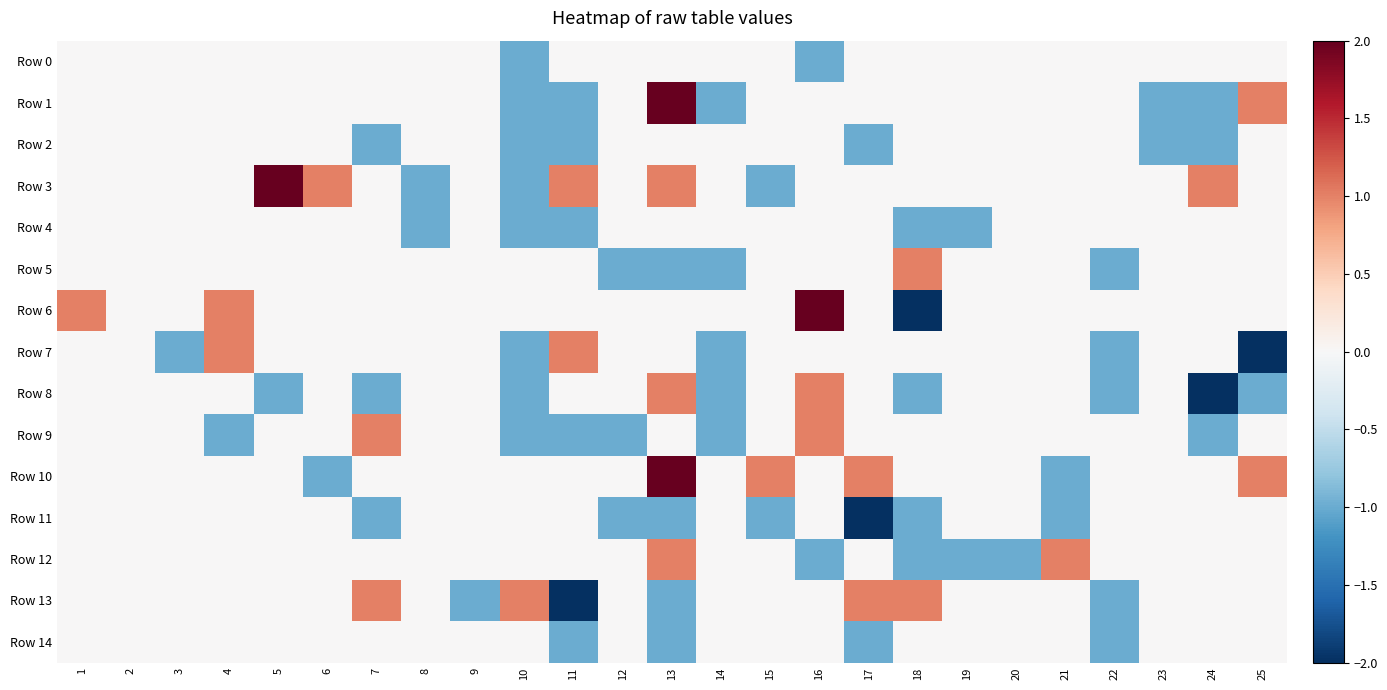

Reading left to right, extract all data points from this chart.

Row 0: 1=0	2=0	3=0	4=0	5=0	6=0	7=0	8=0	9=0	10=-1	11=0	12=0	13=0	14=0	15=0	16=-1	17=0	18=0	19=0	20=0	21=0	22=0	23=0	24=0	25=0
Row 1: 1=0	2=0	3=0	4=0	5=0	6=0	7=0	8=0	9=0	10=-1	11=-1	12=0	13=2	14=-1	15=0	16=0	17=0	18=0	19=0	20=0	21=0	22=0	23=-1	24=-1	25=1
Row 2: 1=0	2=0	3=0	4=0	5=0	6=0	7=-1	8=0	9=0	10=-1	11=-1	12=0	13=0	14=0	15=0	16=0	17=-1	18=0	19=0	20=0	21=0	22=0	23=-1	24=-1	25=0
Row 3: 1=0	2=0	3=0	4=0	5=2	6=1	7=0	8=-1	9=0	10=-1	11=1	12=0	13=1	14=0	15=-1	16=0	17=0	18=0	19=0	20=0	21=0	22=0	23=0	24=1	25=0
Row 4: 1=0	2=0	3=0	4=0	5=0	6=0	7=0	8=-1	9=0	10=-1	11=-1	12=0	13=0	14=0	15=0	16=0	17=0	18=-1	19=-1	20=0	21=0	22=0	23=0	24=0	25=0
Row 5: 1=0	2=0	3=0	4=0	5=0	6=0	7=0	8=0	9=0	10=0	11=0	12=-1	13=-1	14=-1	15=0	16=0	17=0	18=1	19=0	20=0	21=0	22=-1	23=0	24=0	25=0
Row 6: 1=1	2=0	3=0	4=1	5=0	6=0	7=0	8=0	9=0	10=0	11=0	12=0	13=0	14=0	15=0	16=2	17=0	18=-2	19=0	20=0	21=0	22=0	23=0	24=0	25=0
Row 7: 1=0	2=0	3=-1	4=1	5=0	6=0	7=0	8=0	9=0	10=-1	11=1	12=0	13=0	14=-1	15=0	16=0	17=0	18=0	19=0	20=0	21=0	22=-1	23=0	24=0	25=-2
Row 8: 1=0	2=0	3=0	4=0	5=-1	6=0	7=-1	8=0	9=0	10=-1	11=0	12=0	13=1	14=-1	15=0	16=1	17=0	18=-1	19=0	20=0	21=0	22=-1	23=0	24=-2	25=-1
Row 9: 1=0	2=0	3=0	4=-1	5=0	6=0	7=1	8=0	9=0	10=-1	11=-1	12=-1	13=0	14=-1	15=0	16=1	17=0	18=0	19=0	20=0	21=0	22=0	23=0	24=-1	25=0
Row 10: 1=0	2=0	3=0	4=0	5=0	6=-1	7=0	8=0	9=0	10=0	11=0	12=0	13=2	14=0	15=1	16=0	17=1	18=0	19=0	20=0	21=-1	22=0	23=0	24=0	25=1
Row 11: 1=0	2=0	3=0	4=0	5=0	6=0	7=-1	8=0	9=0	10=0	11=0	12=-1	13=-1	14=0	15=-1	16=0	17=-2	18=-1	19=0	20=0	21=-1	22=0	23=0	24=0	25=0
Row 12: 1=0	2=0	3=0	4=0	5=0	6=0	7=0	8=0	9=0	10=0	11=0	12=0	13=1	14=0	15=0	16=-1	17=0	18=-1	19=-1	20=-1	21=1	22=0	23=0	24=0	25=0
Row 13: 1=0	2=0	3=0	4=0	5=0	6=0	7=1	8=0	9=-1	10=1	11=-2	12=0	13=-1	14=0	15=0	16=0	17=1	18=1	19=0	20=0	21=0	22=-1	23=0	24=0	25=0
Row 14: 1=0	2=0	3=0	4=0	5=0	6=0	7=0	8=0	9=0	10=0	11=-1	12=0	13=-1	14=0	15=0	16=0	17=-1	18=0	19=0	20=0	21=0	22=-1	23=0	24=0	25=0